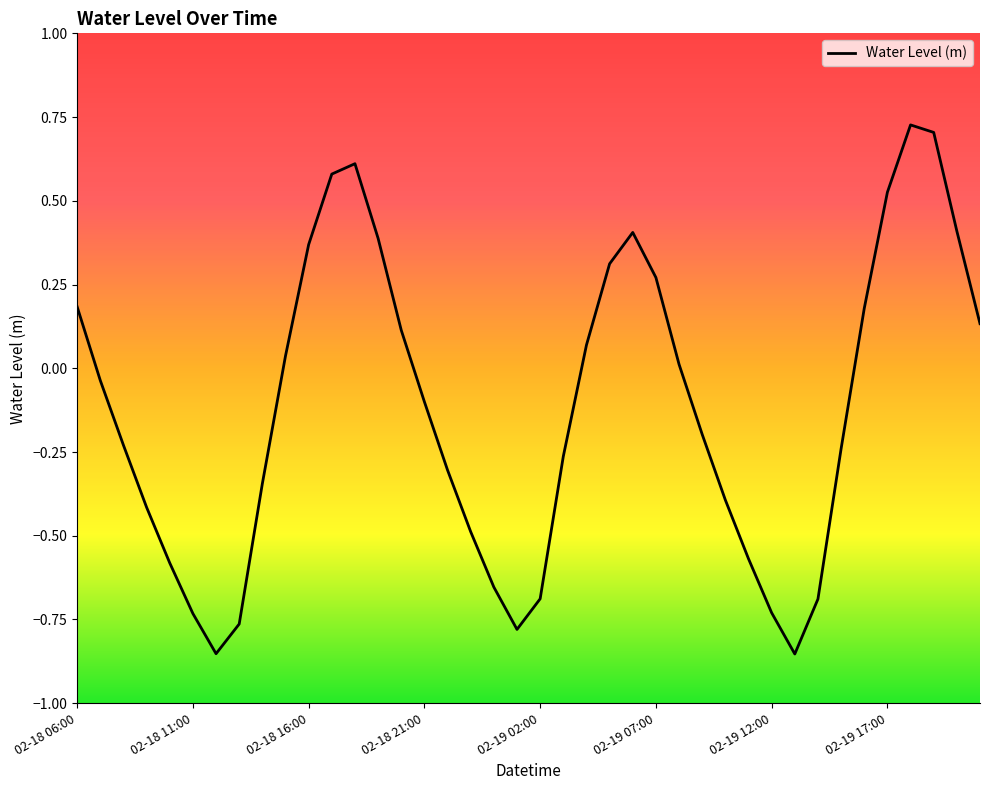

What is the minimum value shown in the chart?

-0.9